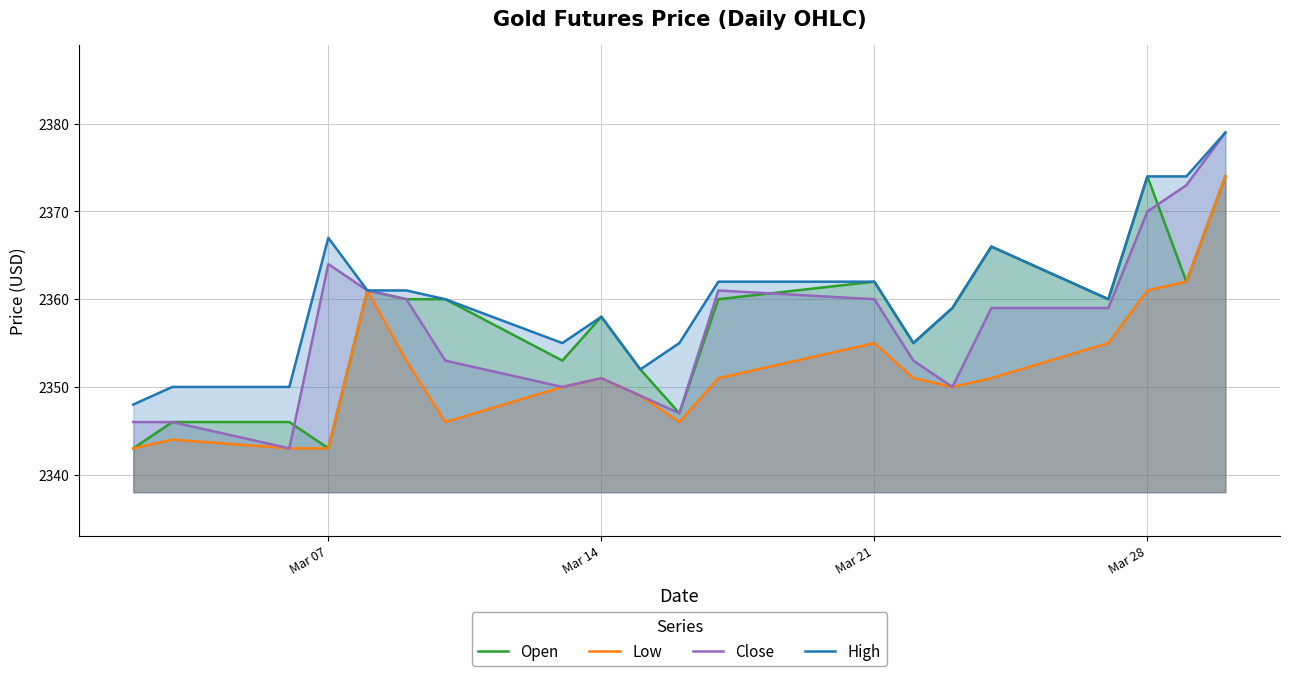

At how many categories does at least one series exceed 2370?

3